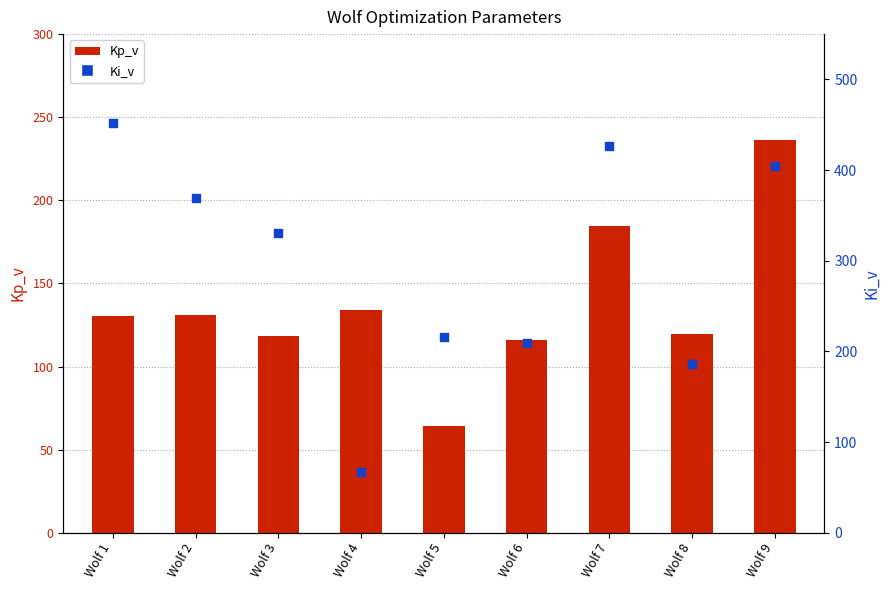

What is the total value across all series at Wolf 4?

200.5